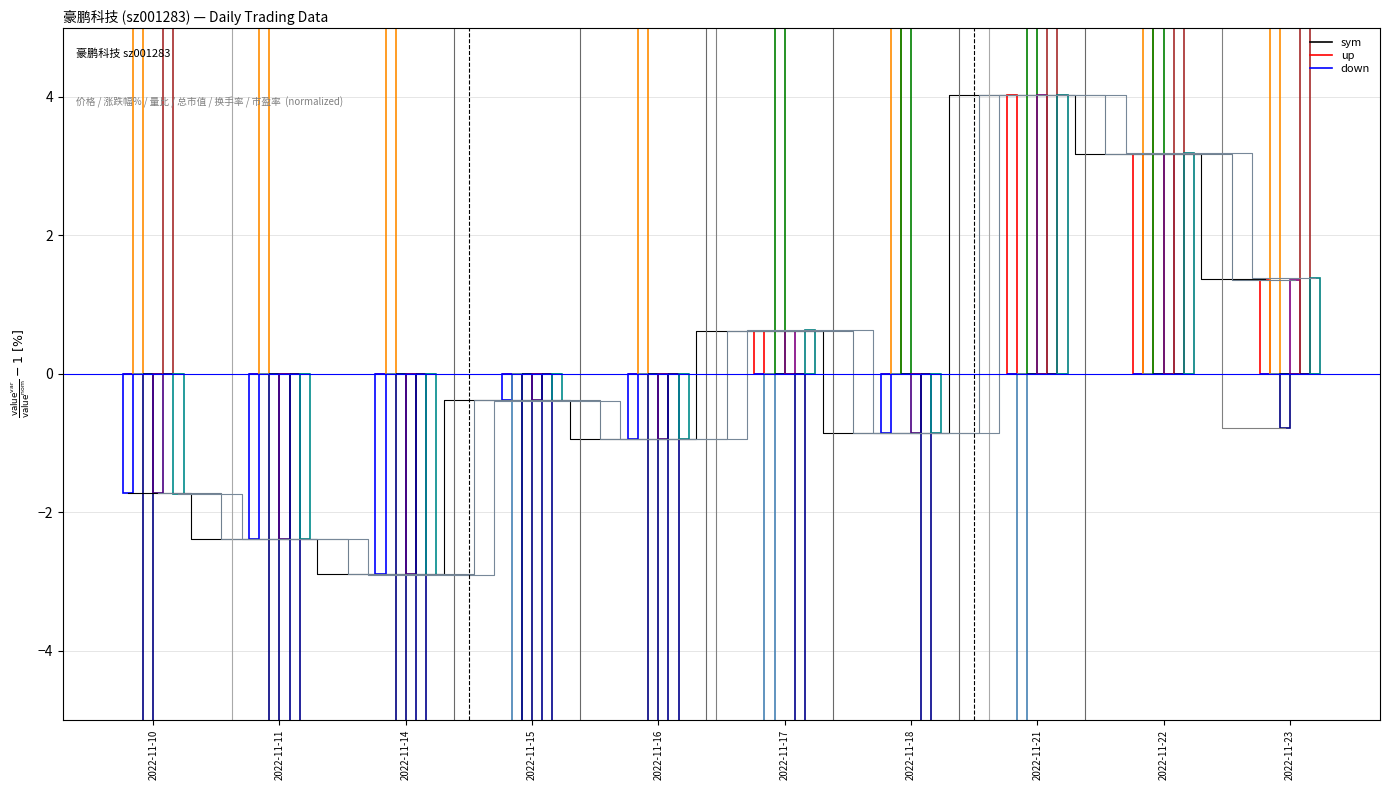

List the series in order of their peak value, lowest first.

总市值(亿元), 市盈率, 价格, 换手率, 量比, 涨跌幅%